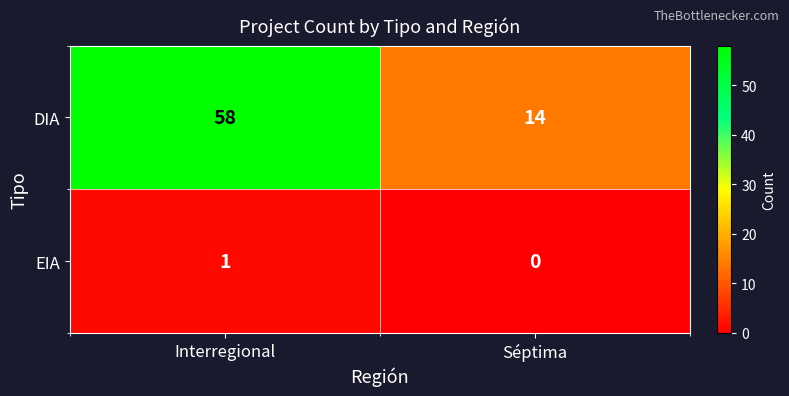

At Séptima, list the series in order from largest to smallest.

DIA, EIA